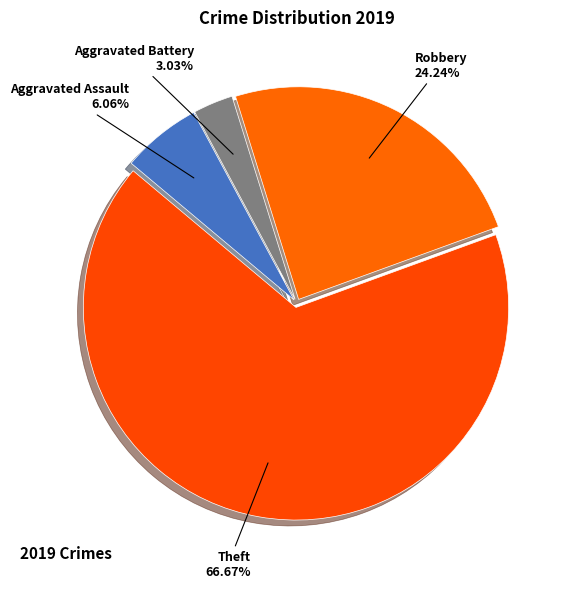

True or false: Aggravated Assault accounts for 16% of the total.

False